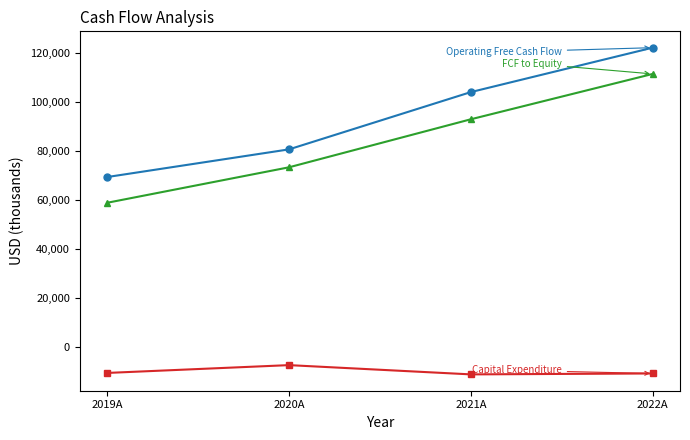

Which category has the highest value across all series?

2022A